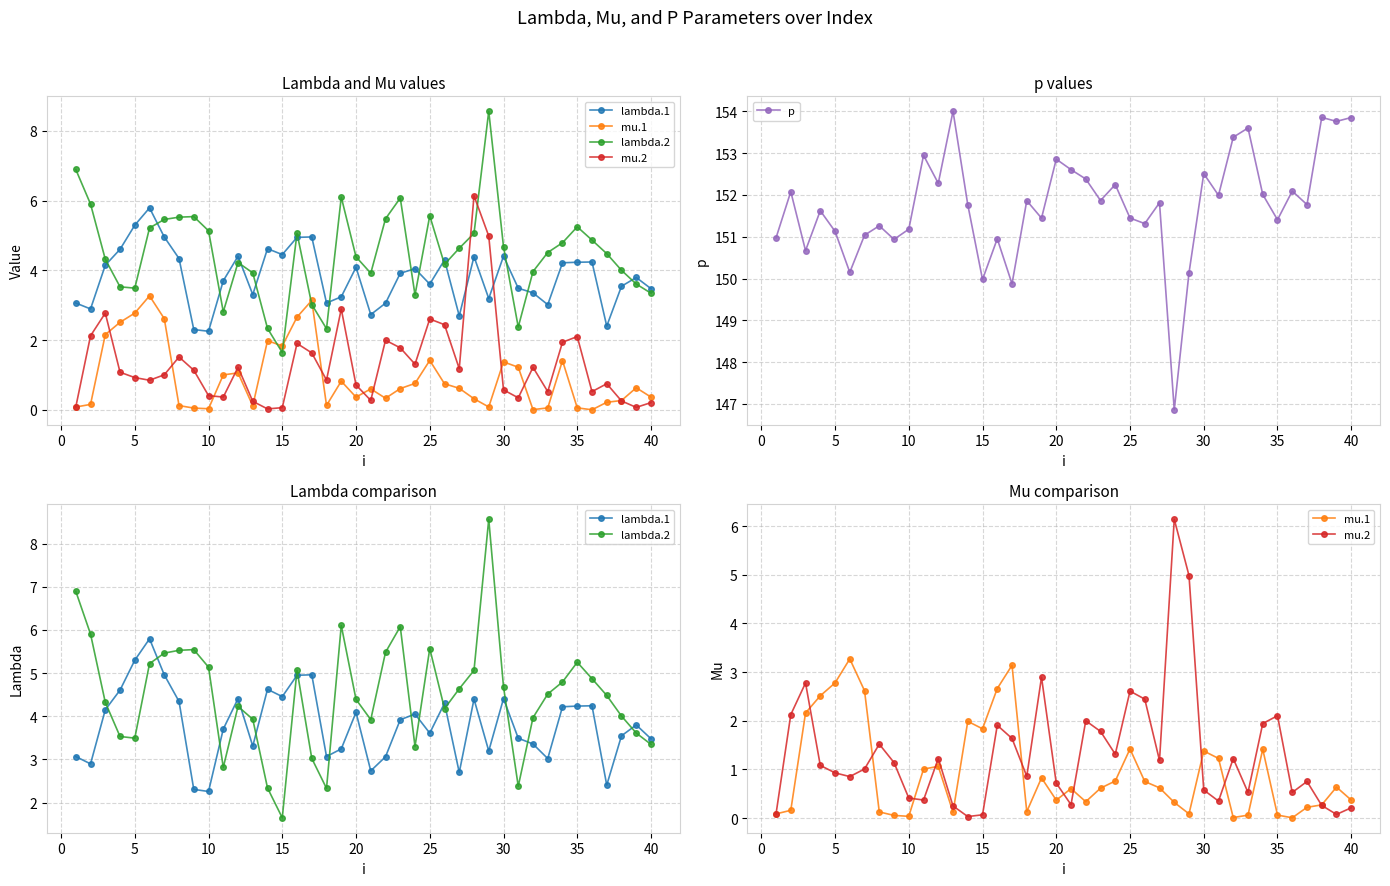

Rank the series by their maximum value, from highest to lowest.

p, lambda.2, mu.2, lambda.1, mu.1